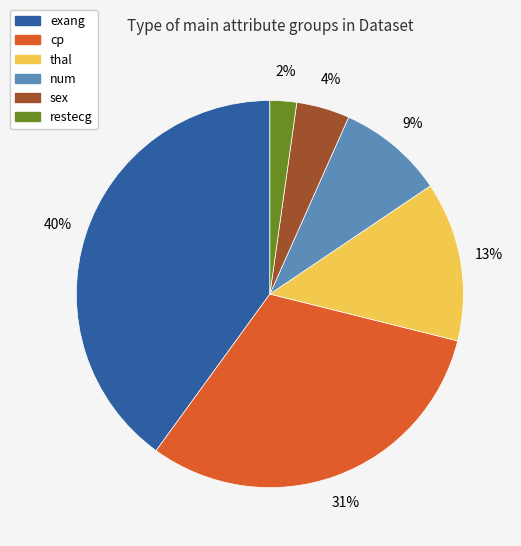

Rank the categories by value from lowest to highest.

restecg, sex, num, thal, cp, exang